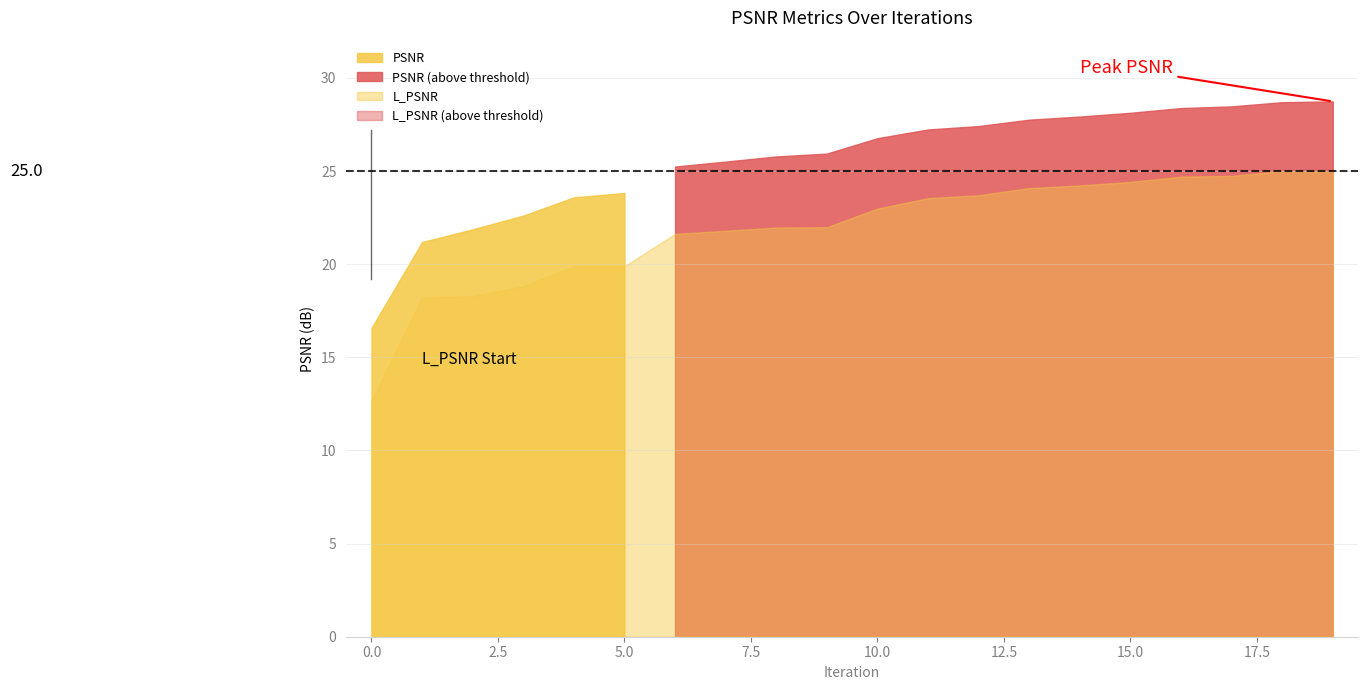

Which series has the widest spread of values?

L_PSNR